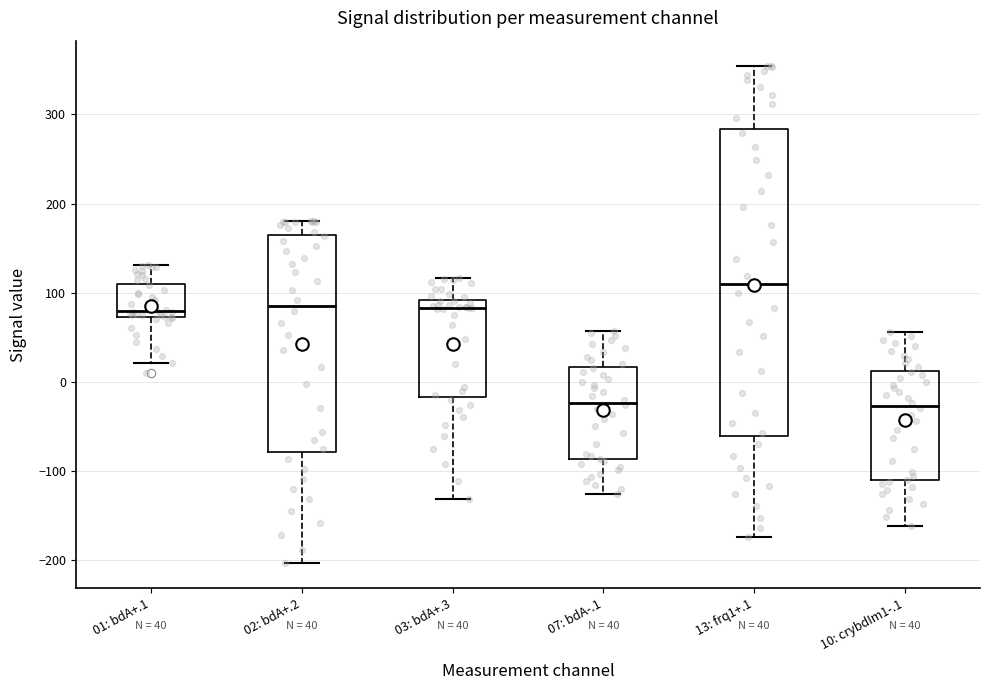

Which box has the highest median line?

13: frq1+.1